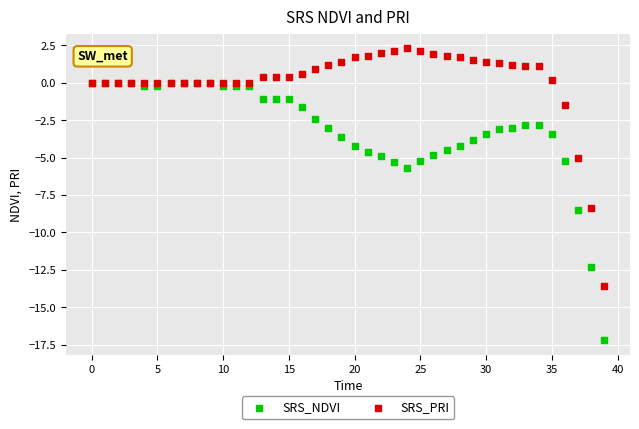

Which series reaches the minimum Y coordinate?

SRS_NDVI